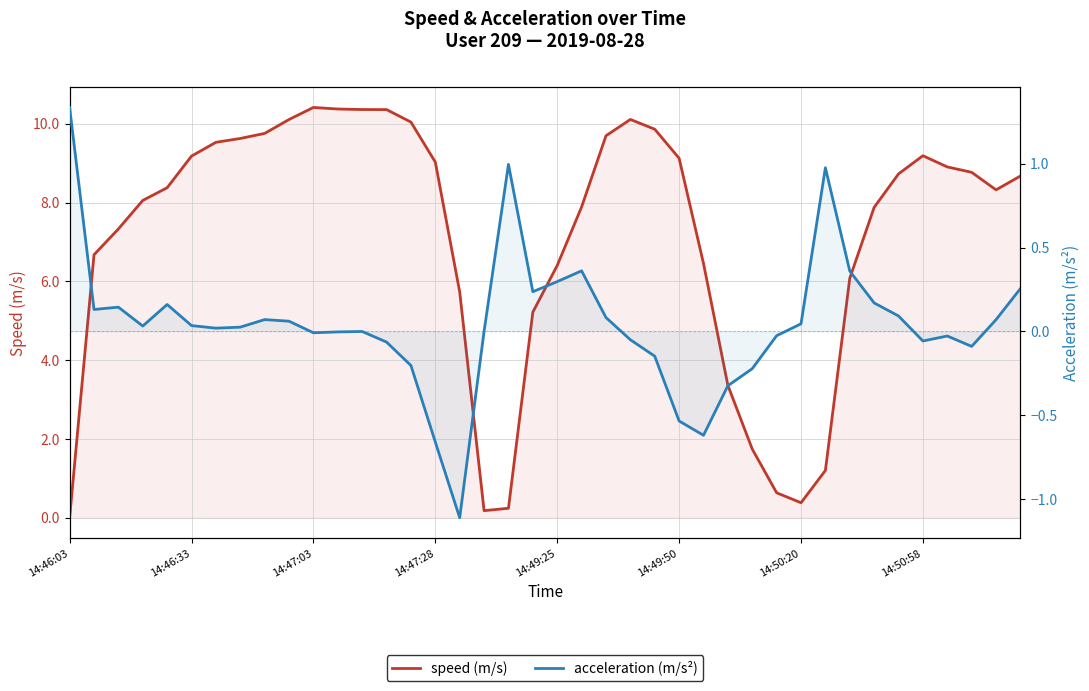

Is the value of speed (m/s) at 31 greater than the value of acceleration (m/s²) at 34?

Yes